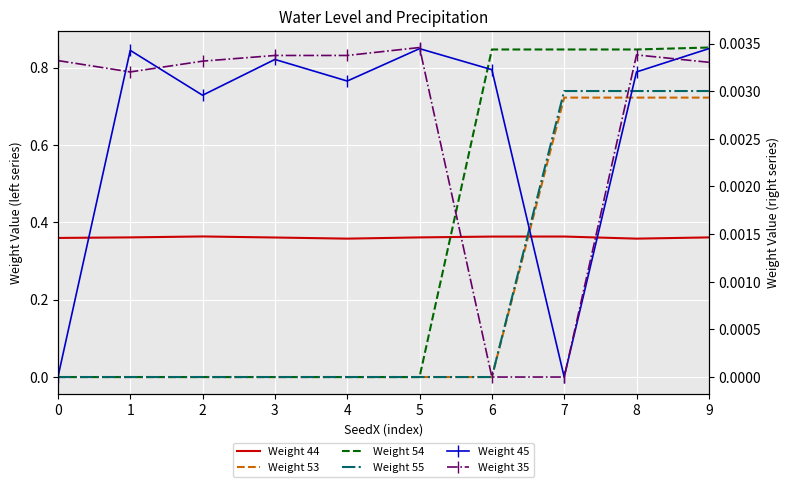

At how many categories does at least one series exceed 0?

10